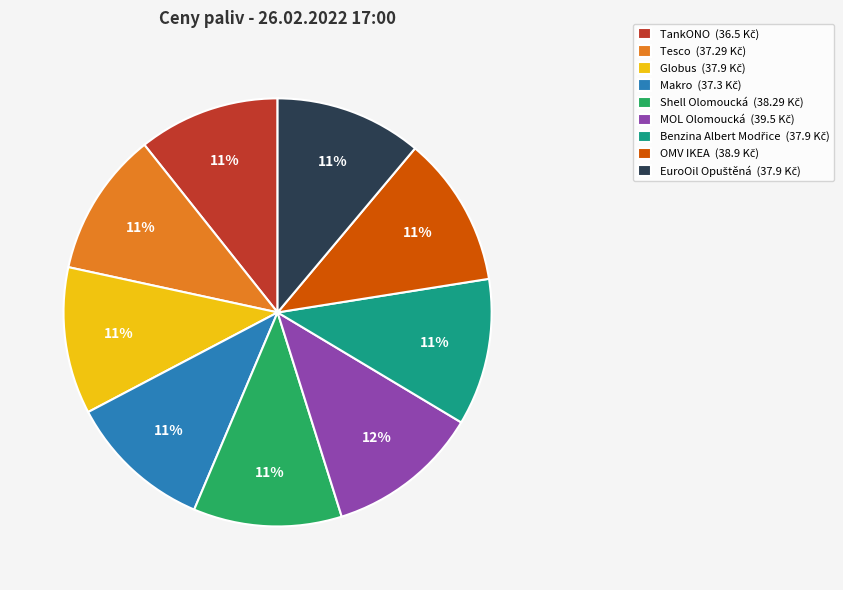

To the nearest percent, what is the difference between the largest and smallest slice percentages?

1%